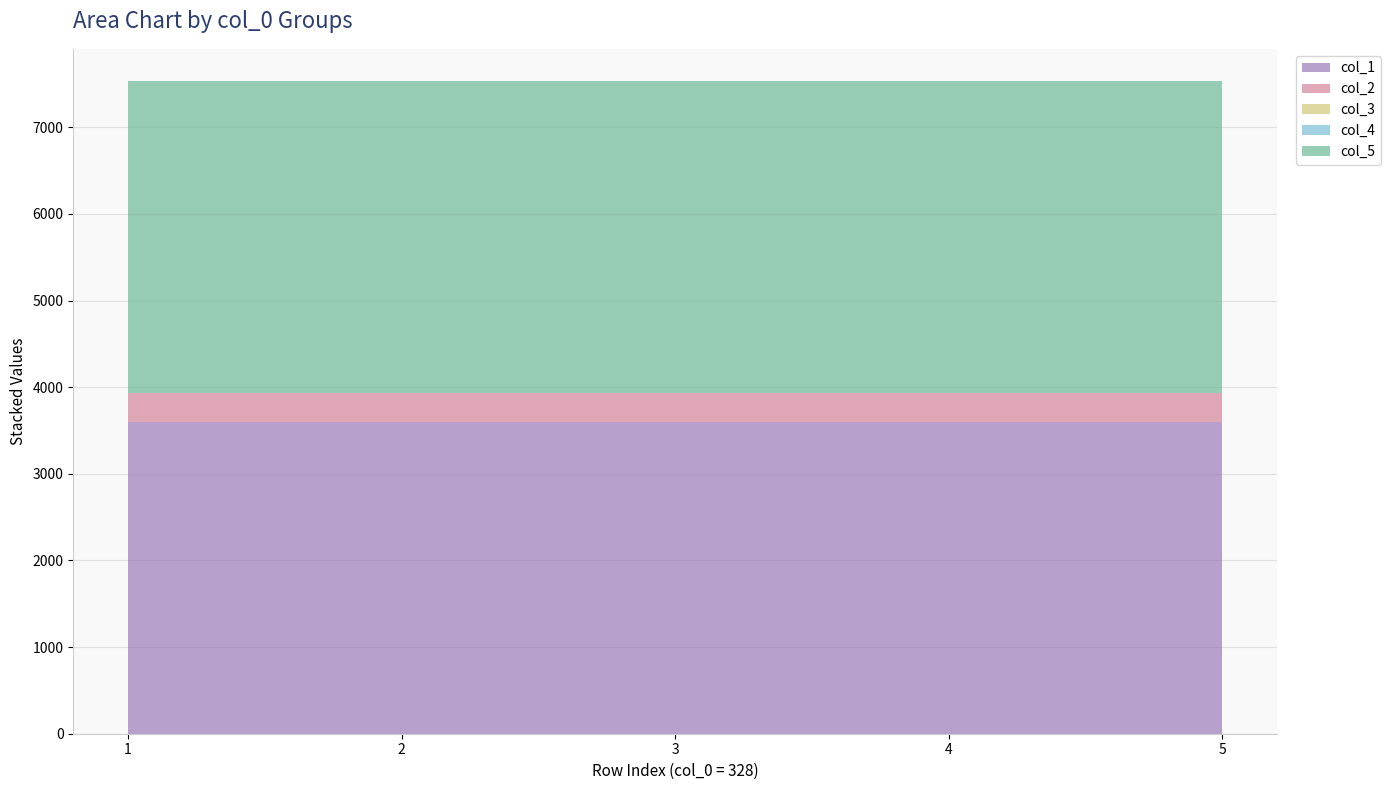

Reading left to right, what are all the values shown in this chart?

col_1: 1=3600.0	2=3600.0	3=3600.0	4=3600.0	5=3600.0
col_2: 1=328.0	2=328.0	3=328.0	4=328.0	5=328.0
col_3: 1=0.0	2=0.0	3=0.0	4=0.0	5=0.0
col_4: 1=0.0	2=0.0	3=0.0	4=0.0	5=0.0
col_5: 1=3600.3	2=3600.3	3=3600.3	4=3600.3	5=3600.3